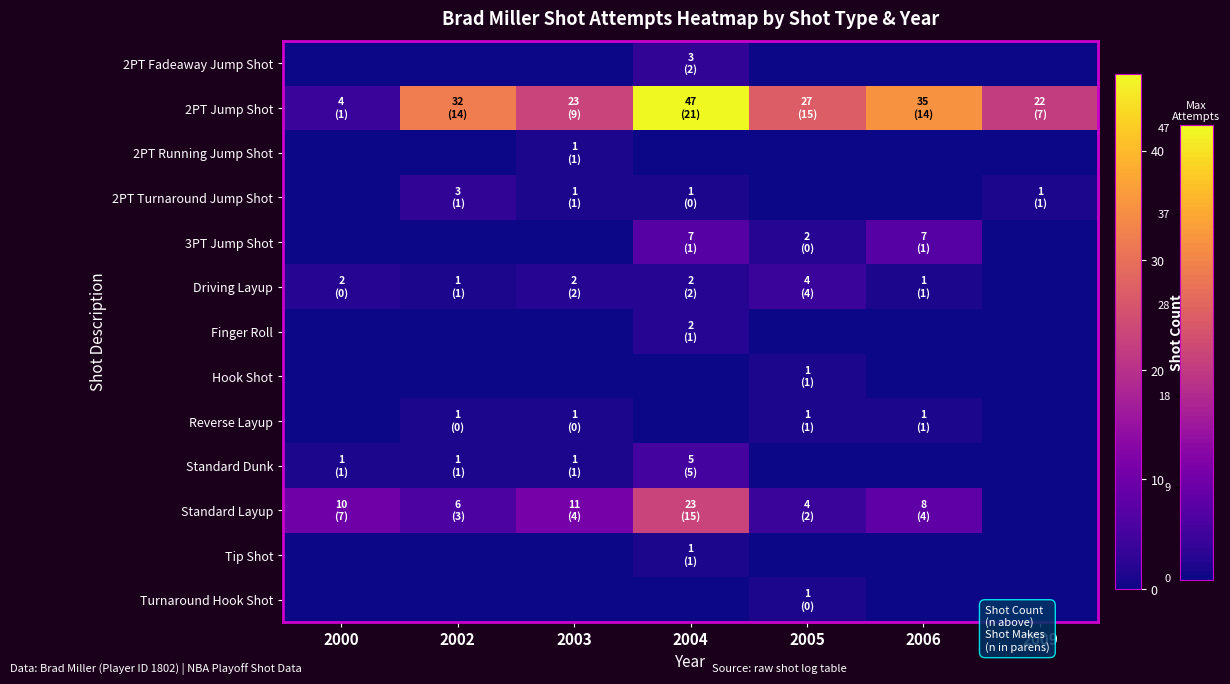

At which category is the sum across all series the highest?

2004